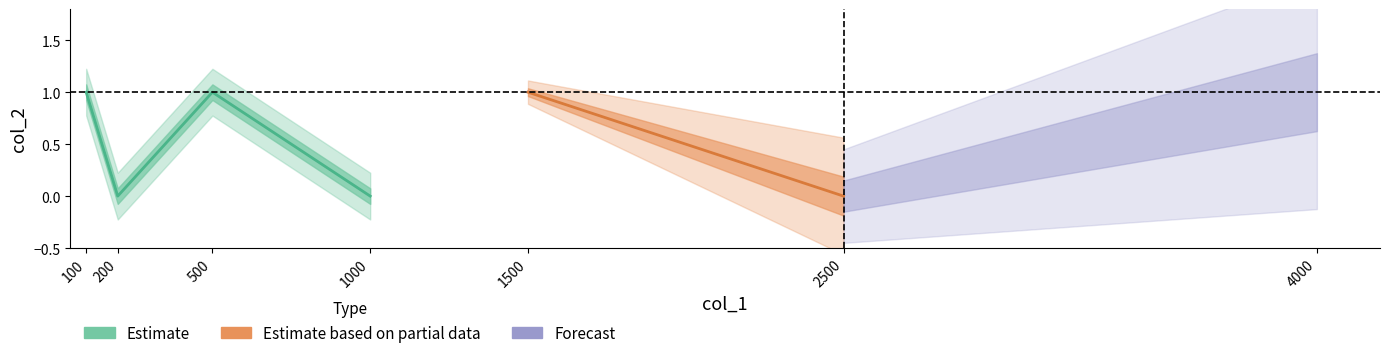

List the labels in order of value, largest first.

100, 500, 1500, 4000, 200, 1000, 2500